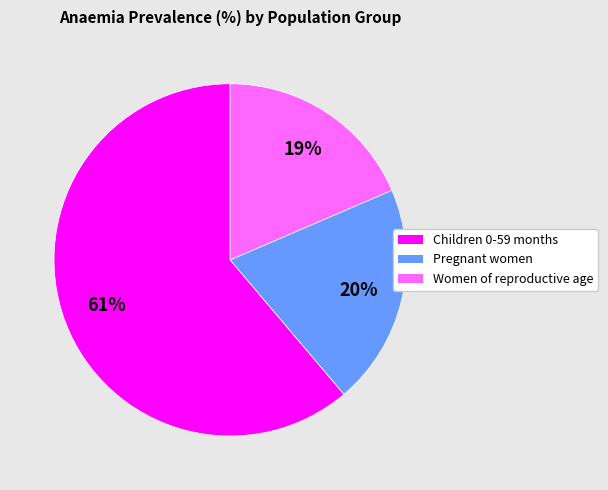

How many slices are in this pie chart?

3